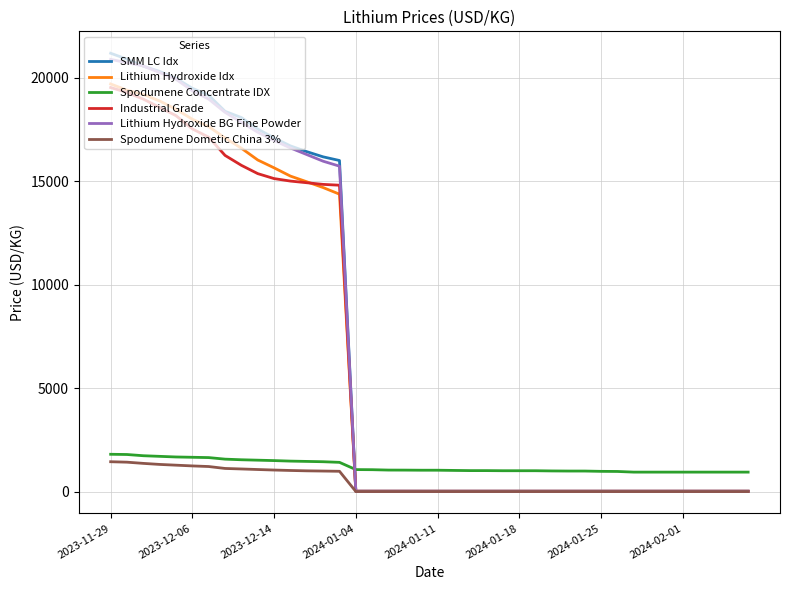

What is the sum of all SMM LC Idx values?

278212.9